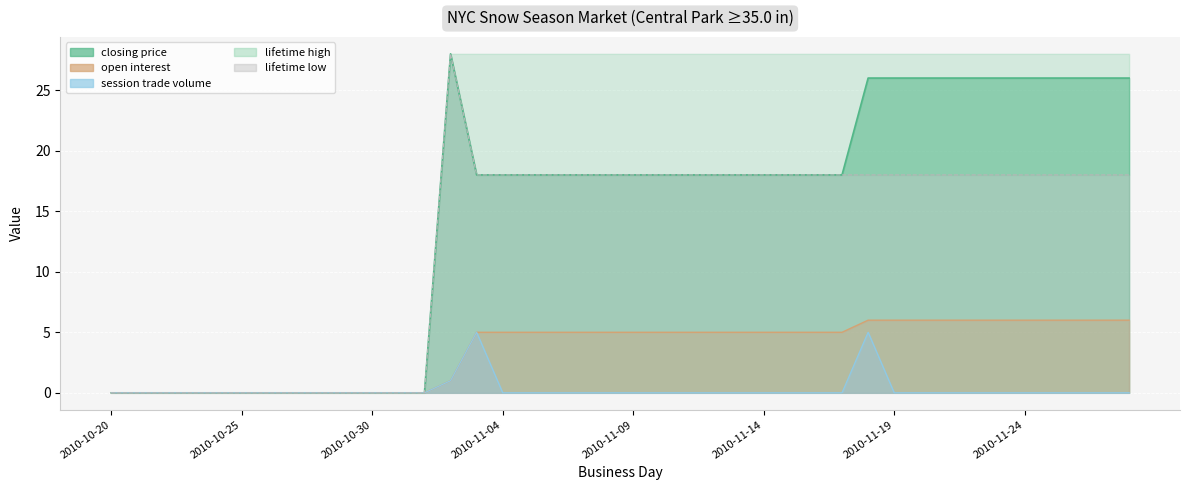

True or false: closing price has more than 2 interior local peaks.

False